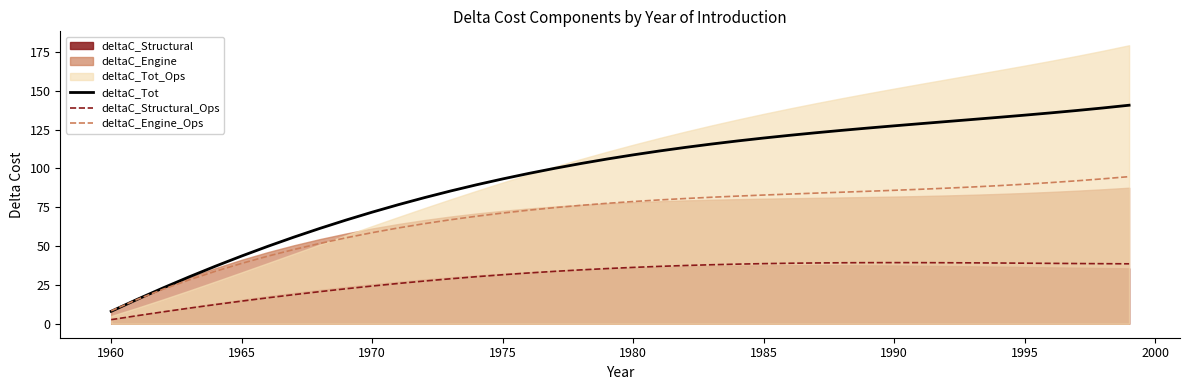

At which label does deltaC_Engine_Ops reach its minimum?

1960